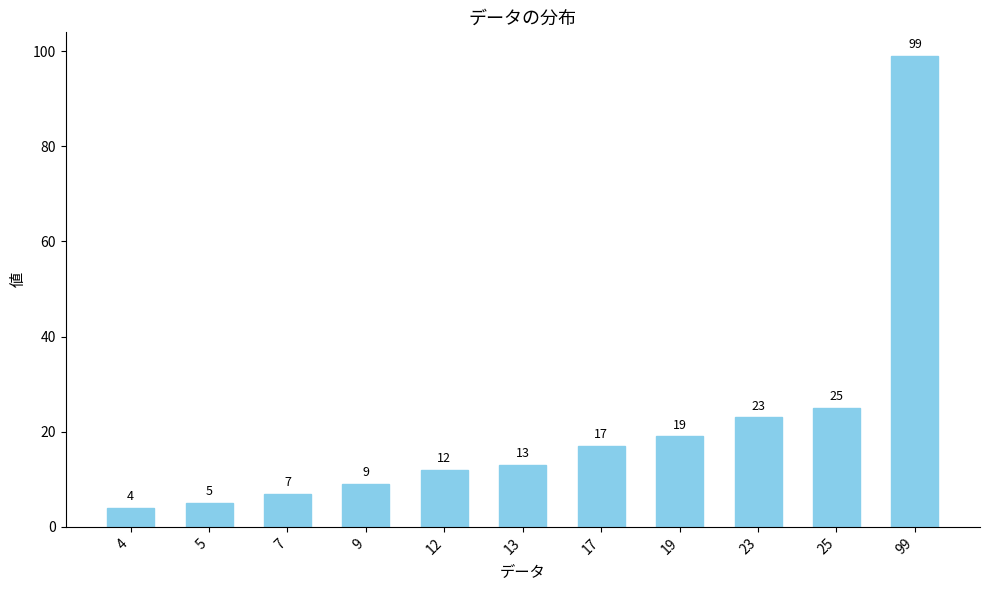

How many bars are there in total?

11